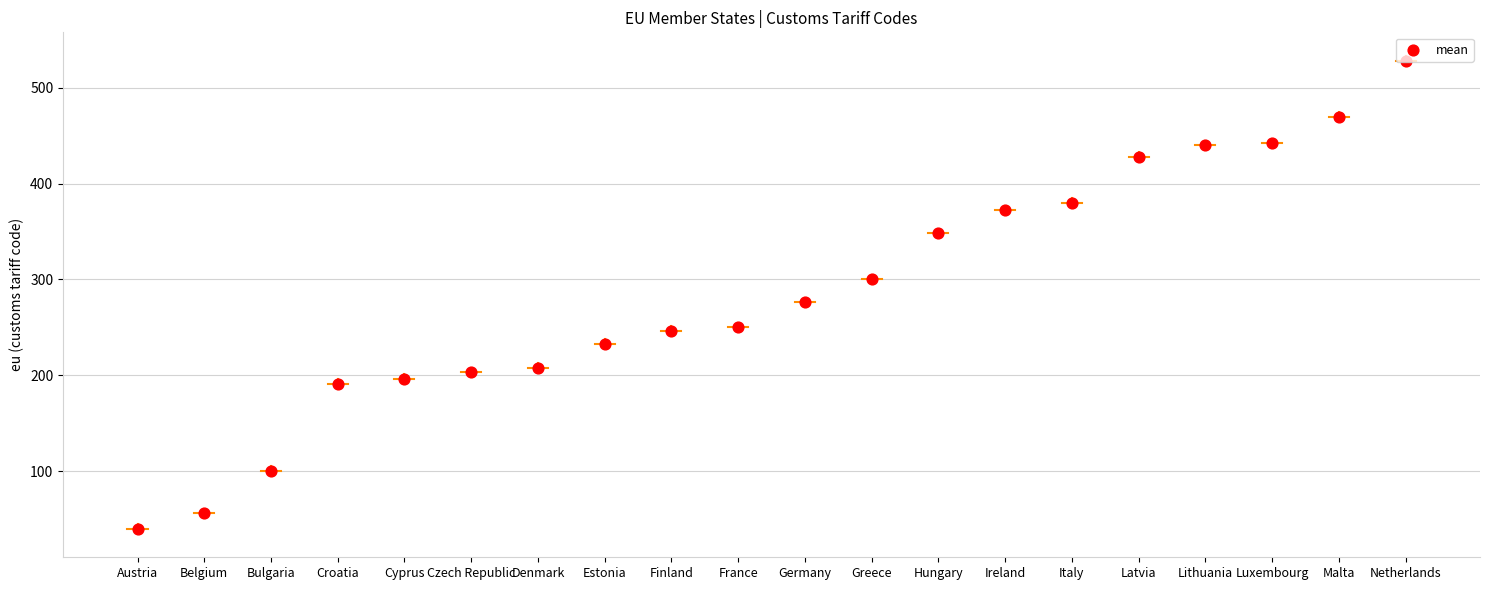

What is the ratio of the value at Greece to the value at Lithuania?

0.7